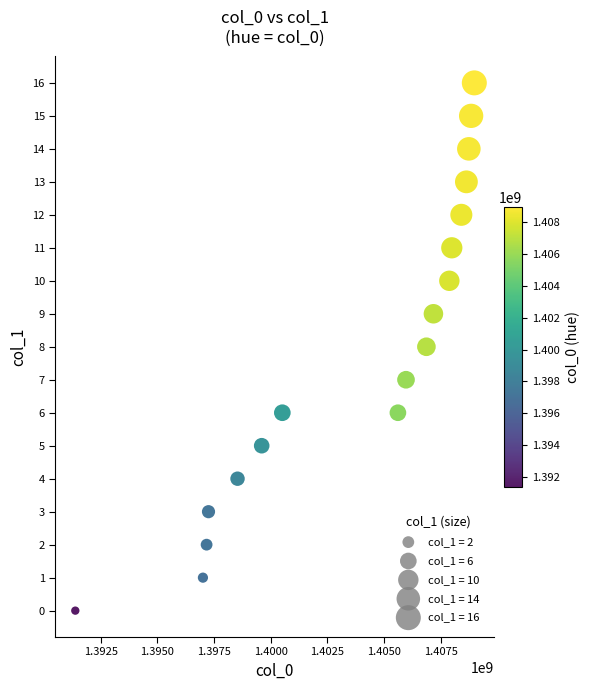

What is the range of X values (max minus min)?

17598958